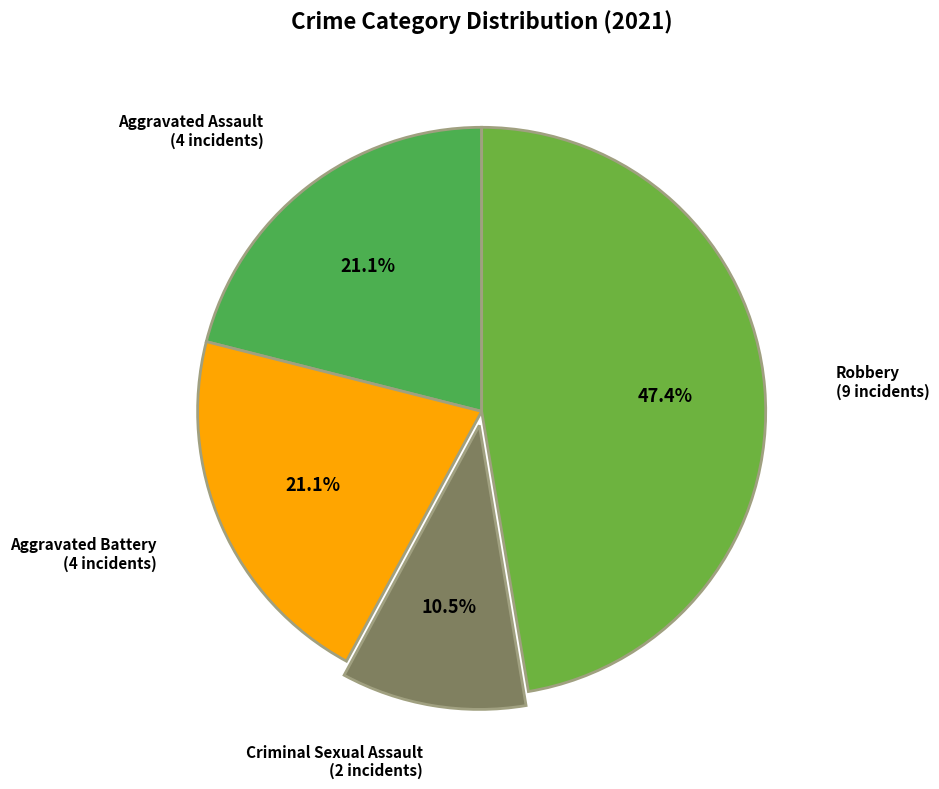

To the nearest percent, what is the difference between the largest and smallest slice percentages?

37%